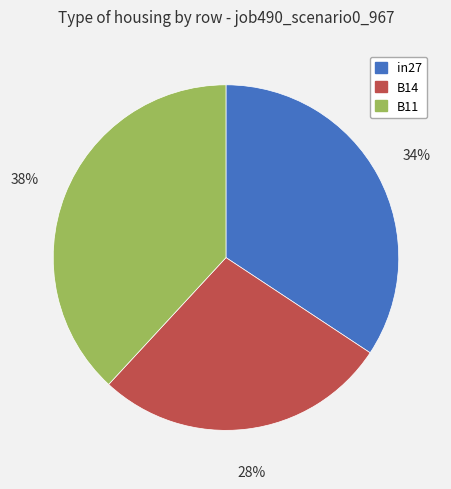

How many segments does this pie chart have?

3